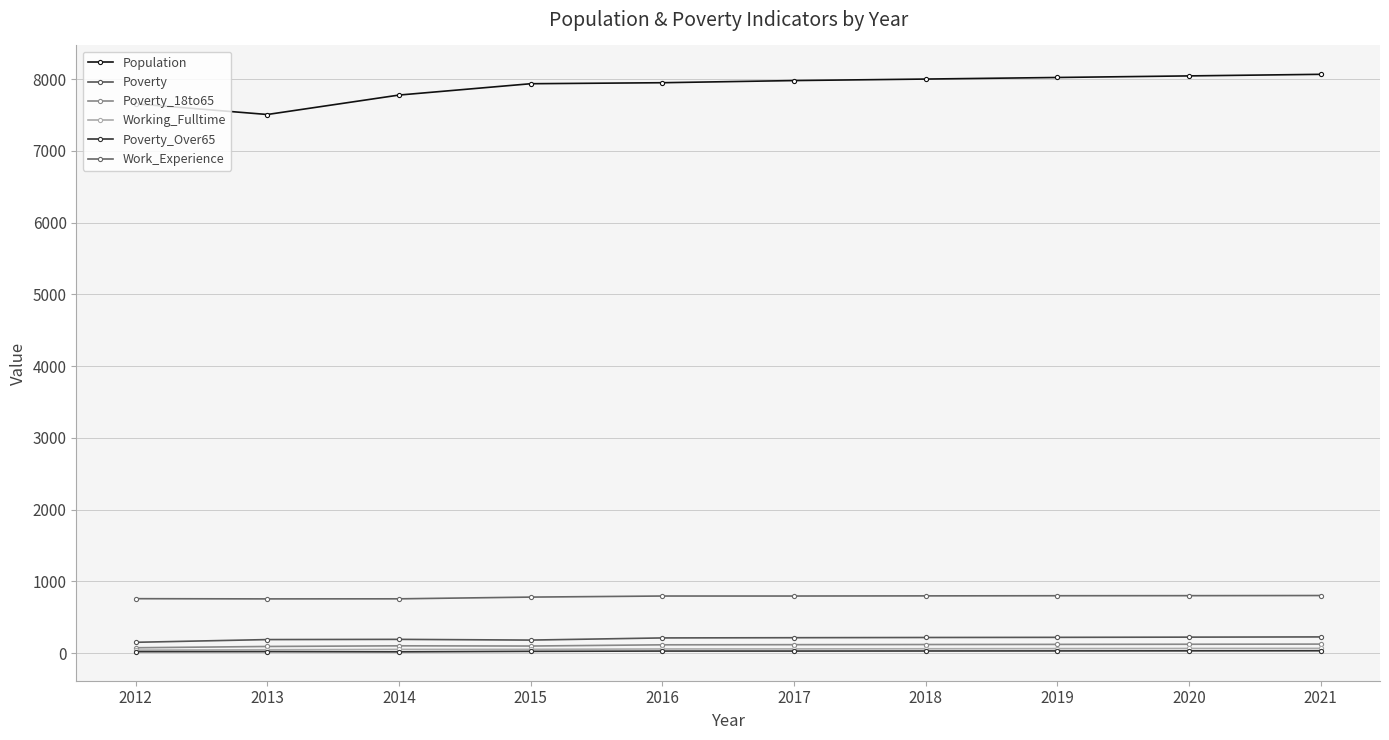

True or false: Population has a value of 7951 at 2016.

True